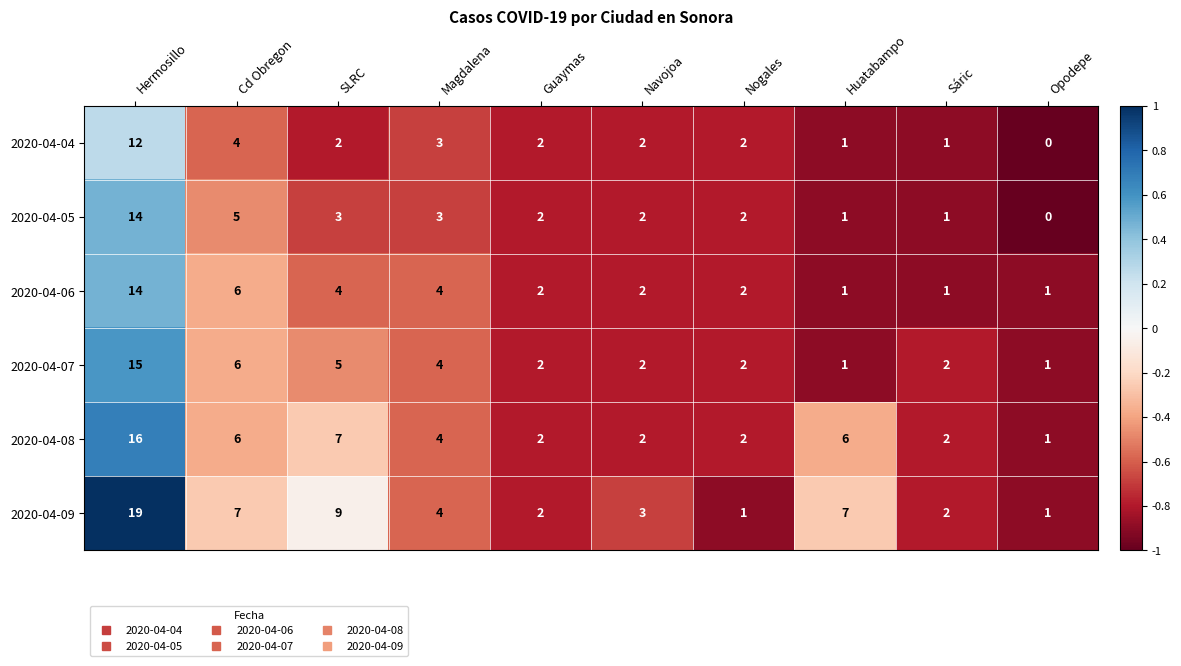

What is the total value across all series at Navojoa?

13